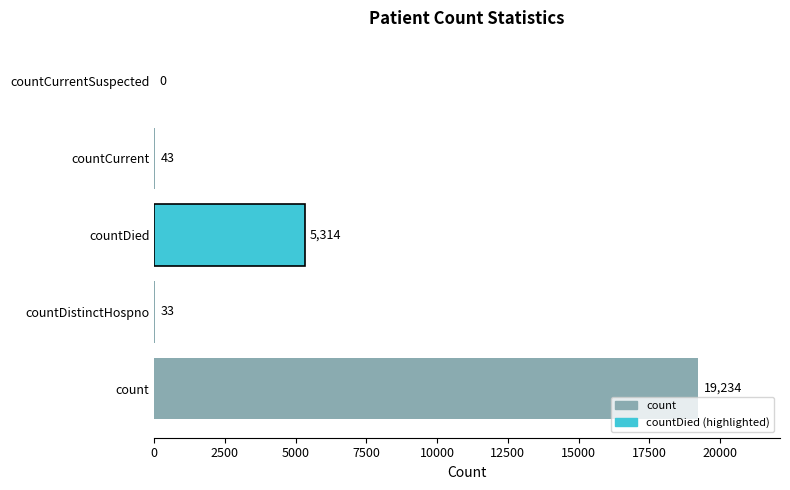

Is it true that the value at countCurrent is 43?

True